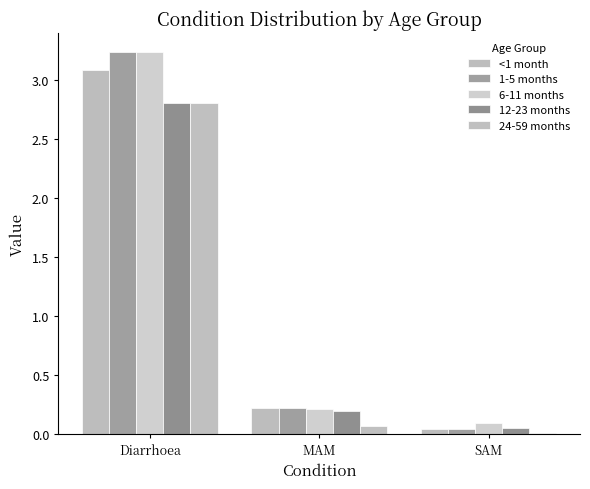

How many bars are there in each group?

5